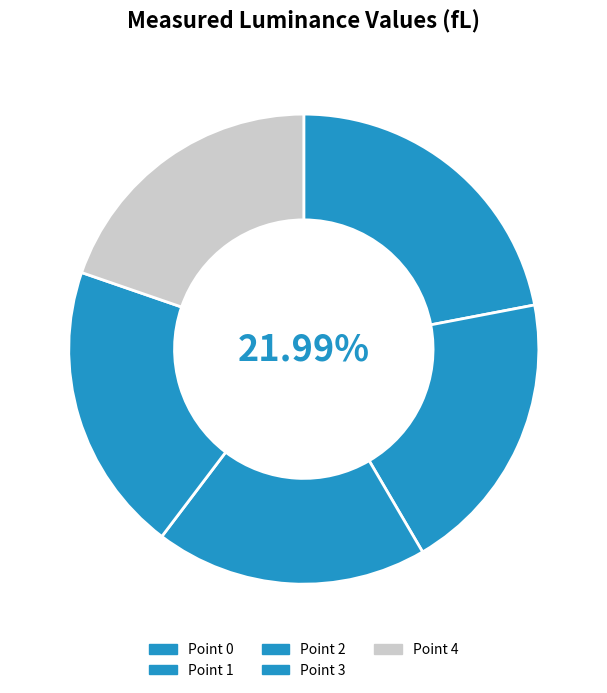

To the nearest percent, what portion does Point 4 represent?

20%